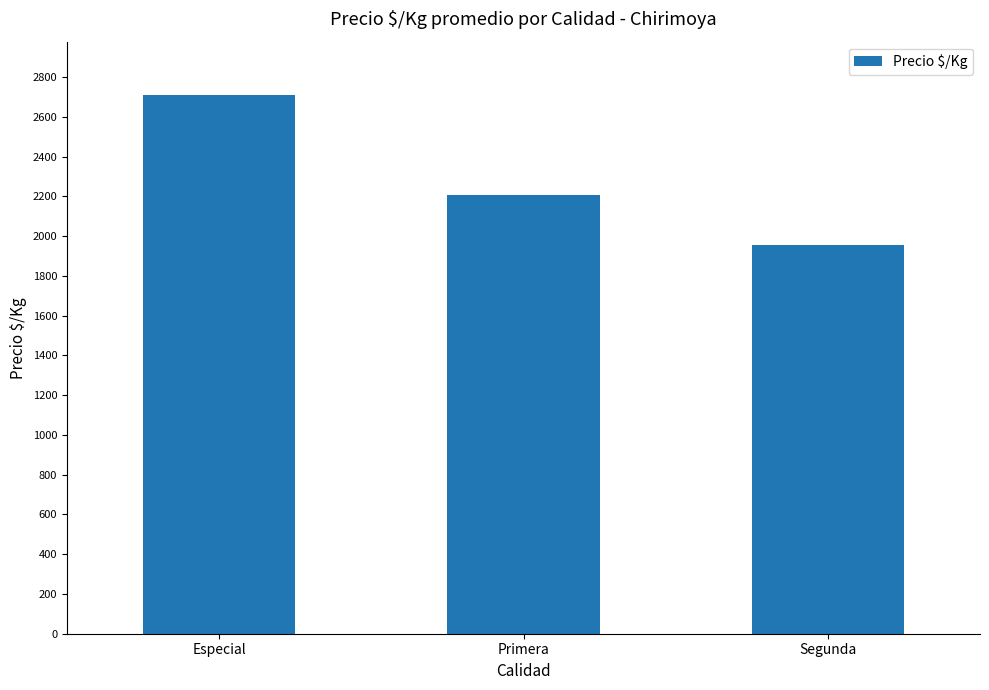

Count the values in the range 1958 to 2708.

3